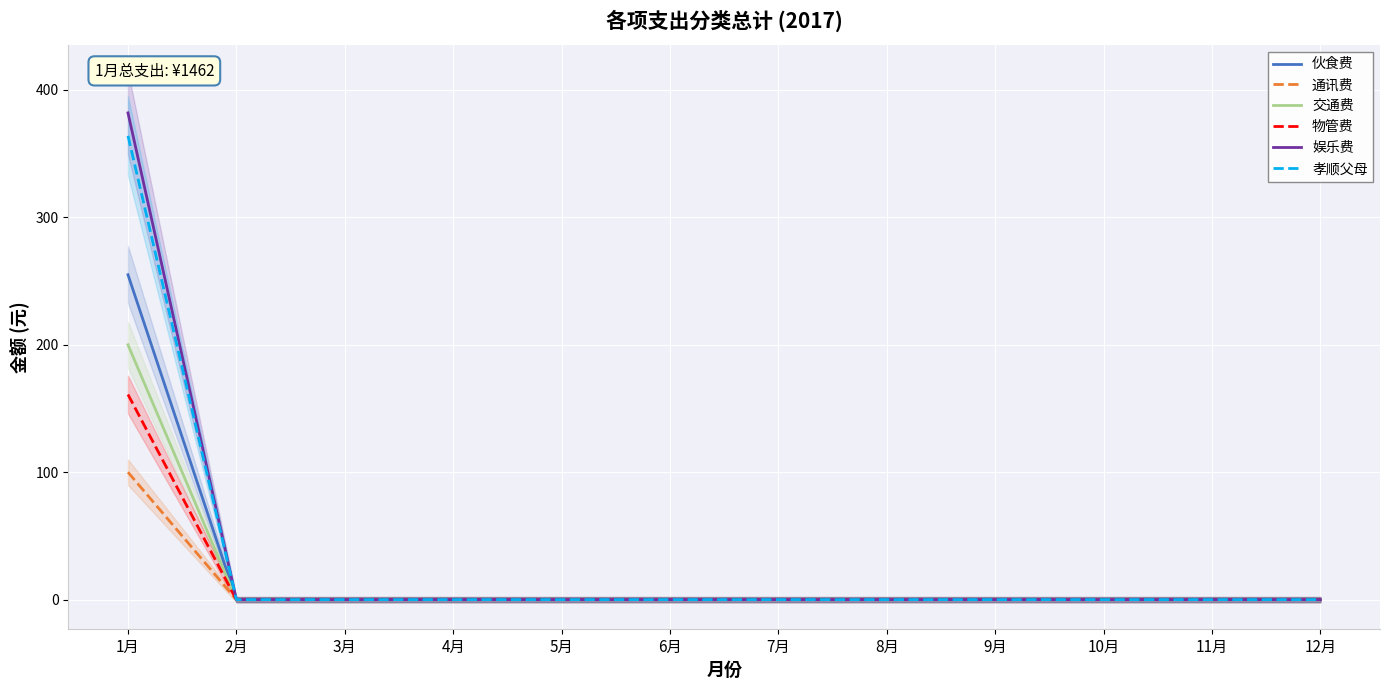

Rank the categories by 通讯费 value from highest to lowest.

1月, 2月, 3月, 4月, 5月, 6月, 7月, 8月, 9月, 10月, 11月, 12月